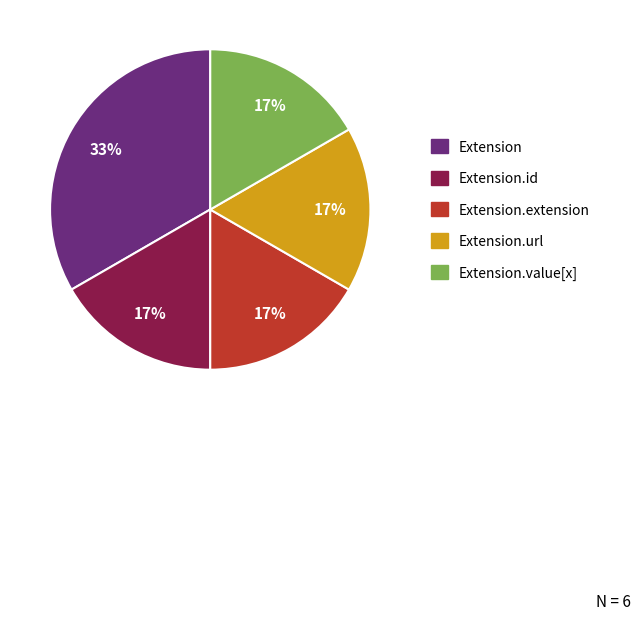

Is there any slice that represents more than half of the pie?

No